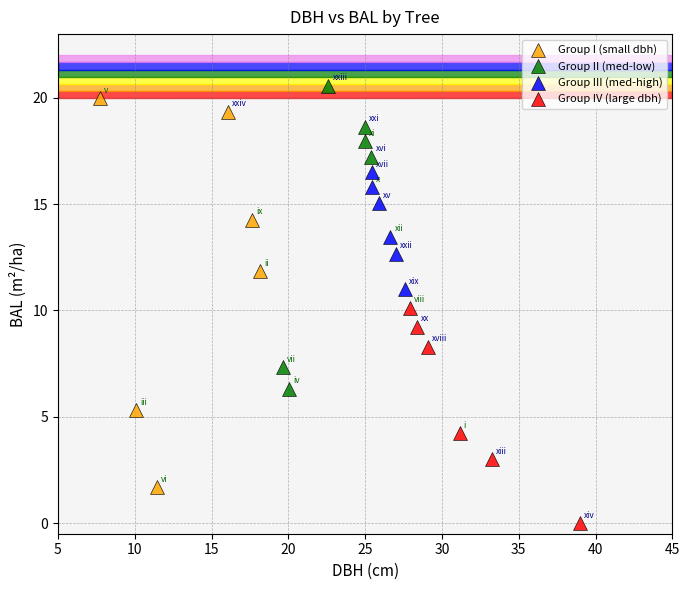

Which series contains the highest Y value?

Group II (med-low)